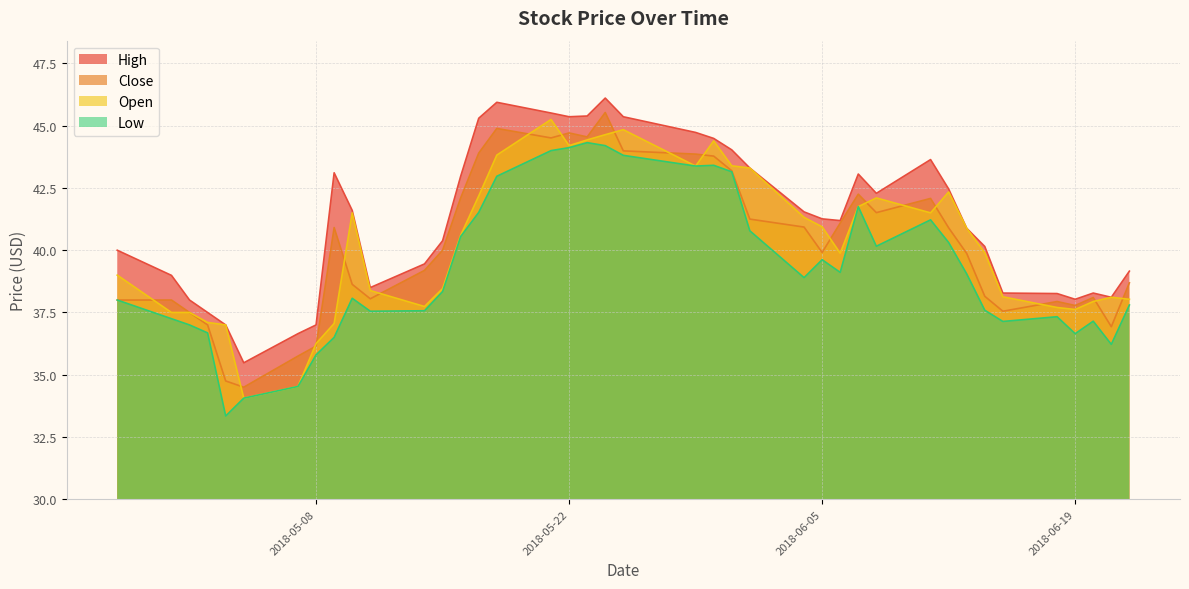

What is the maximum value for High?

46.1